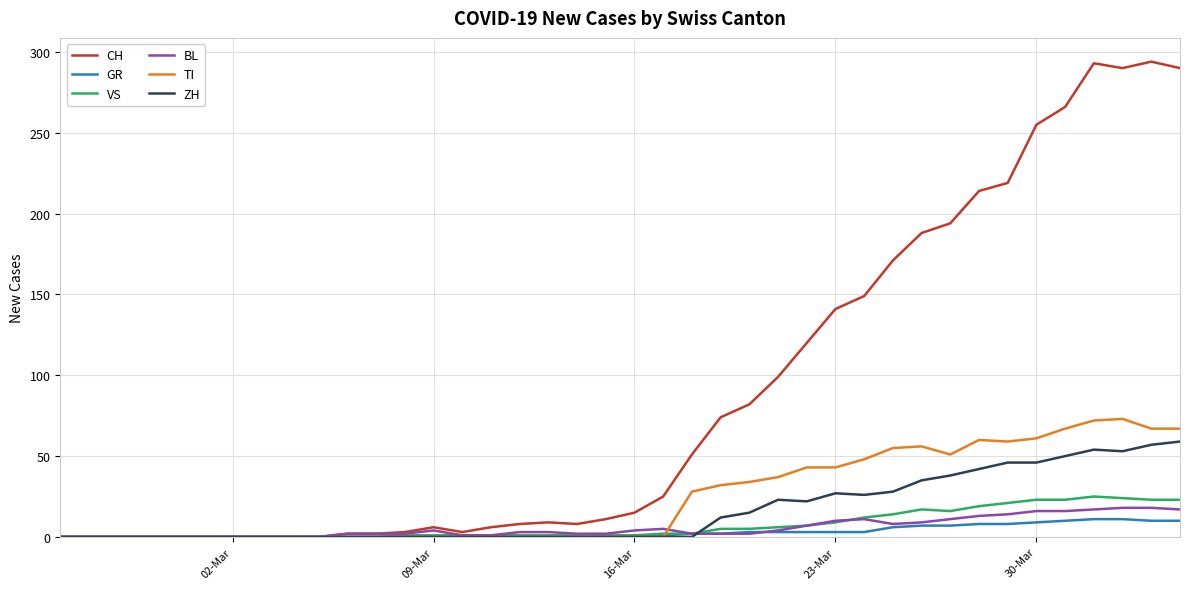

Which series has the widest spread of values?

CH